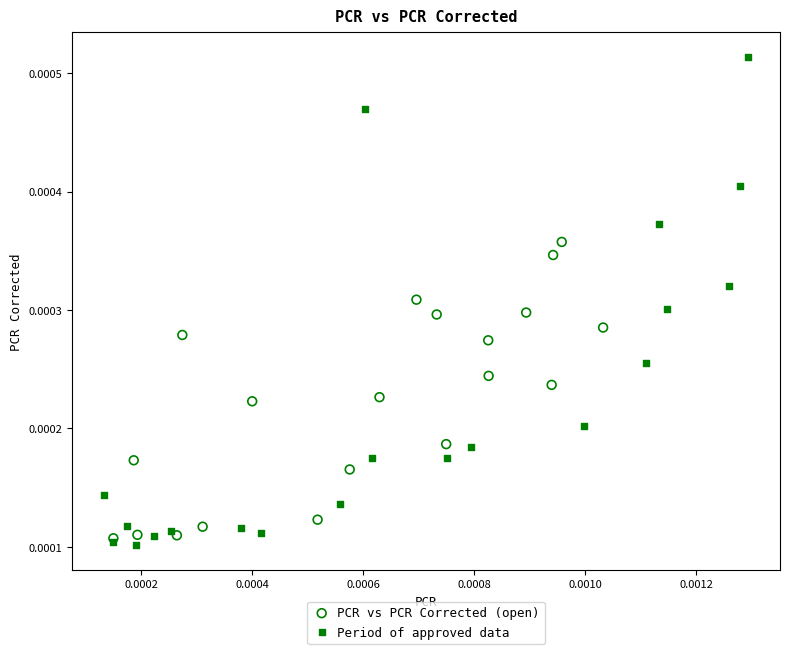

Which series has the widest spread of Y values?

Period of approved data